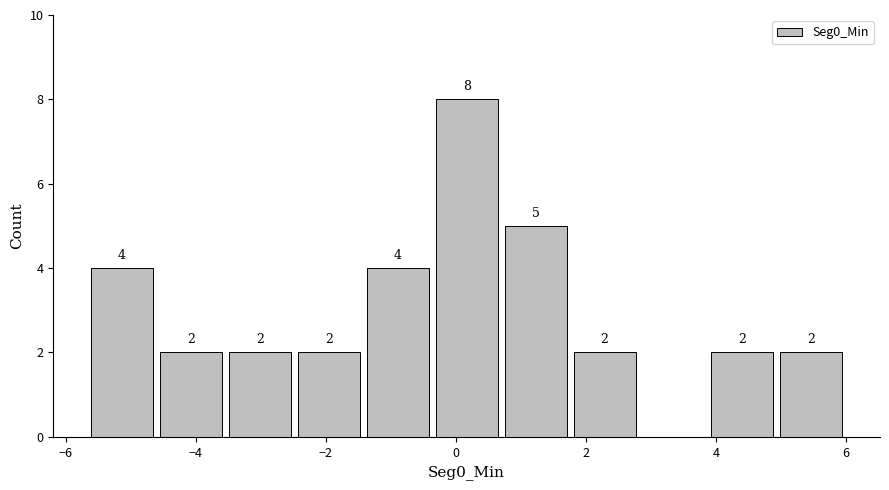

Which range on the x-axis has the tallest bar?

-0.4 to 0.6